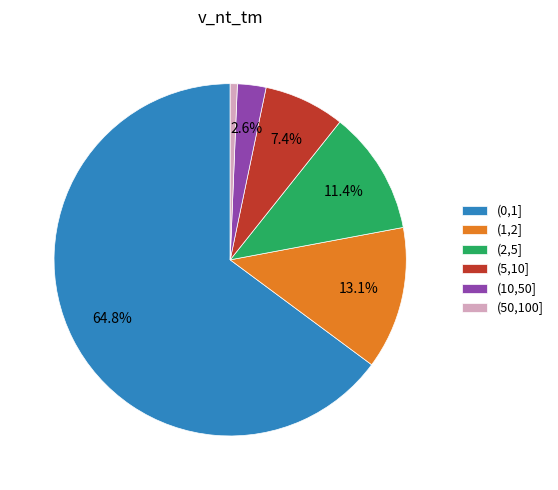

Rank the categories by value from highest to lowest.

(0,1], (1,2], (2,5], (5,10], (10,50], (50,100]